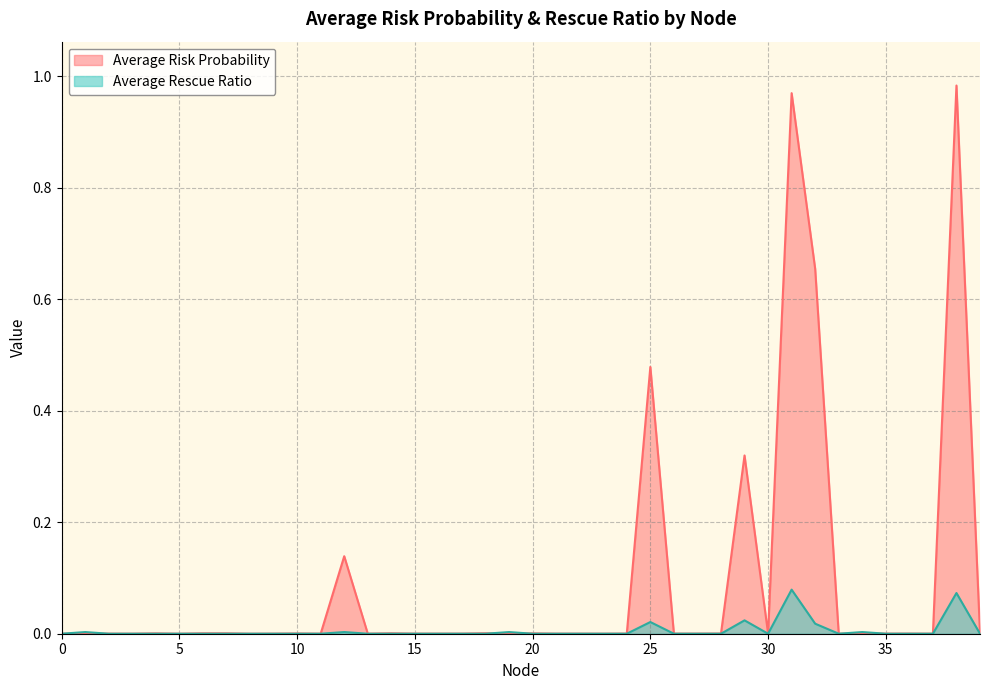

Is the value of Average Rescue Ratio at 26 greater than the value of Average Risk Probability at 12?

No